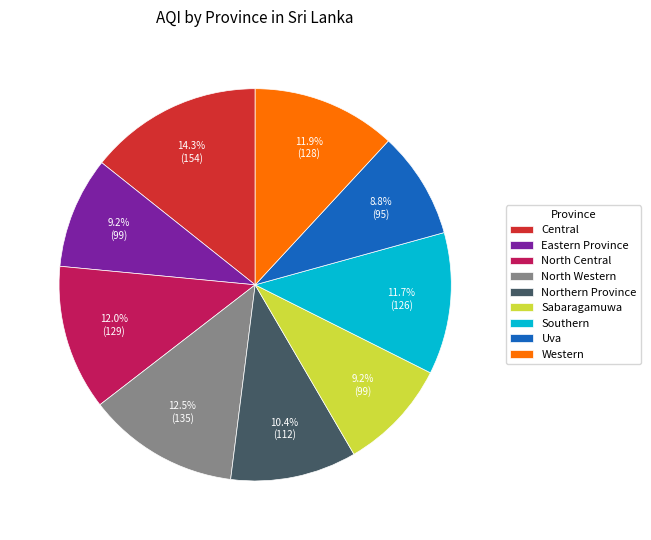

To the nearest percent, what is the average slice percentage?

11%